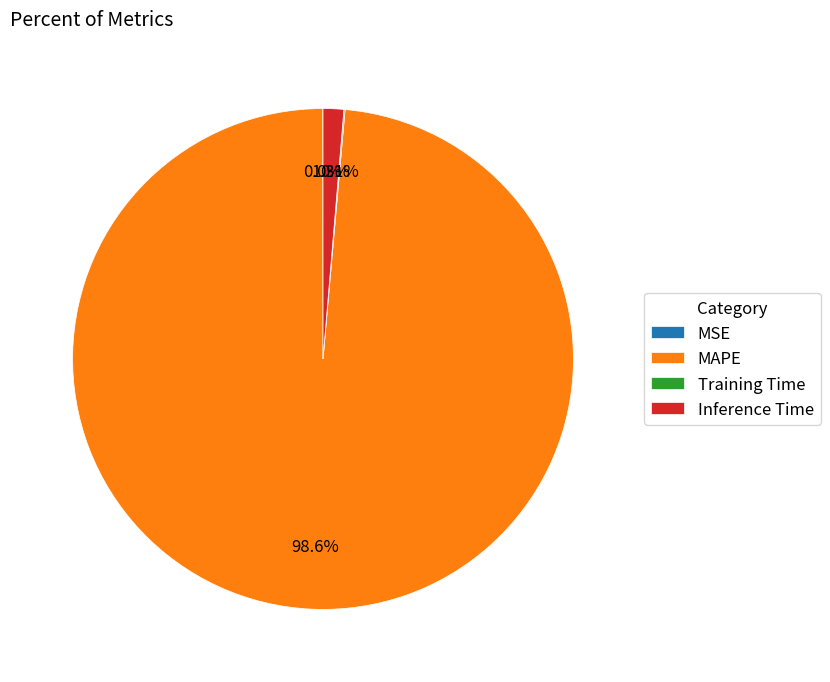

Is there a majority slice in this chart?

Yes